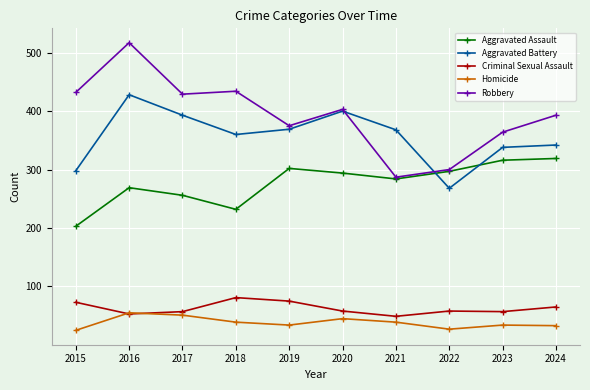

The value of Aggravated Battery at 2024 is 342. True or false?

True